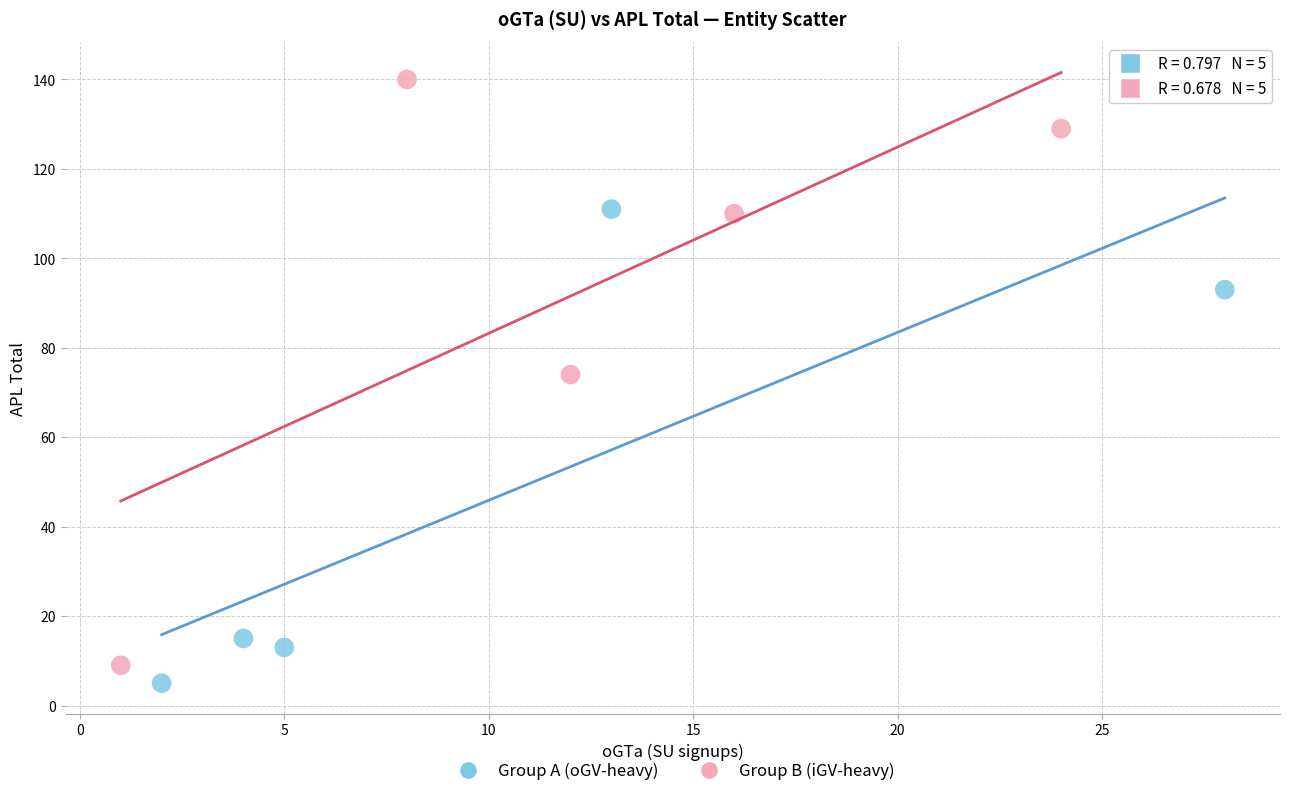

What are all the series names shown in the legend?

Group A (oGV-heavy), Group B (iGV-heavy)